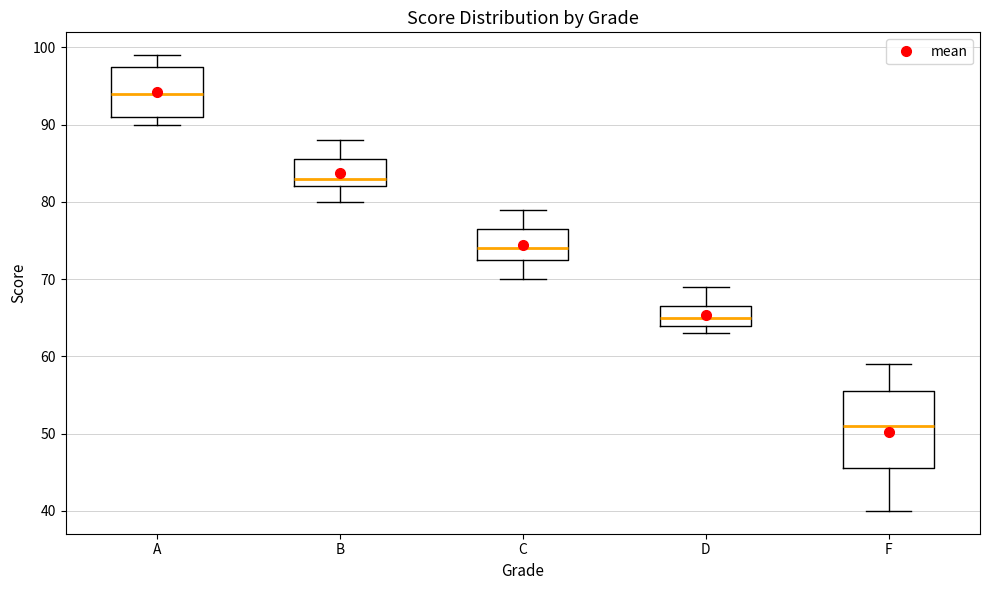

Reading left to right, read every box against the y-axis: the position of its median line, the range the box covers, and the ends of its whiskers. The values are not printed on the chart, so give them approximately, as read against the axis.

A: median 94, box 91 to 98, whiskers 90 to 99
B: median 83, box 82 to 86, whiskers 80 to 88
C: median 74, box 73 to 77, whiskers 70 to 79
D: median 65, box 64 to 67, whiskers 63 to 69
F: median 51, box 46 to 56, whiskers 40 to 59